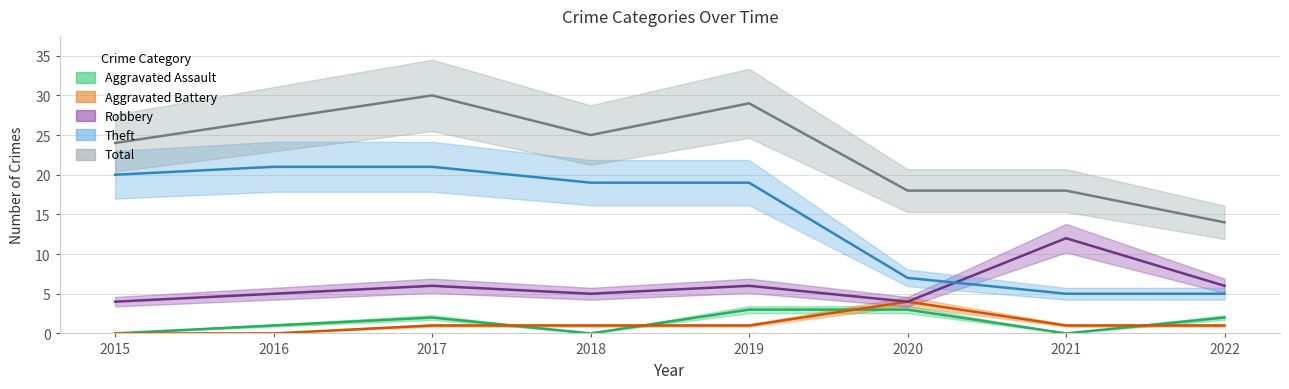

Between 2017 and 2022, which is larger?

2017